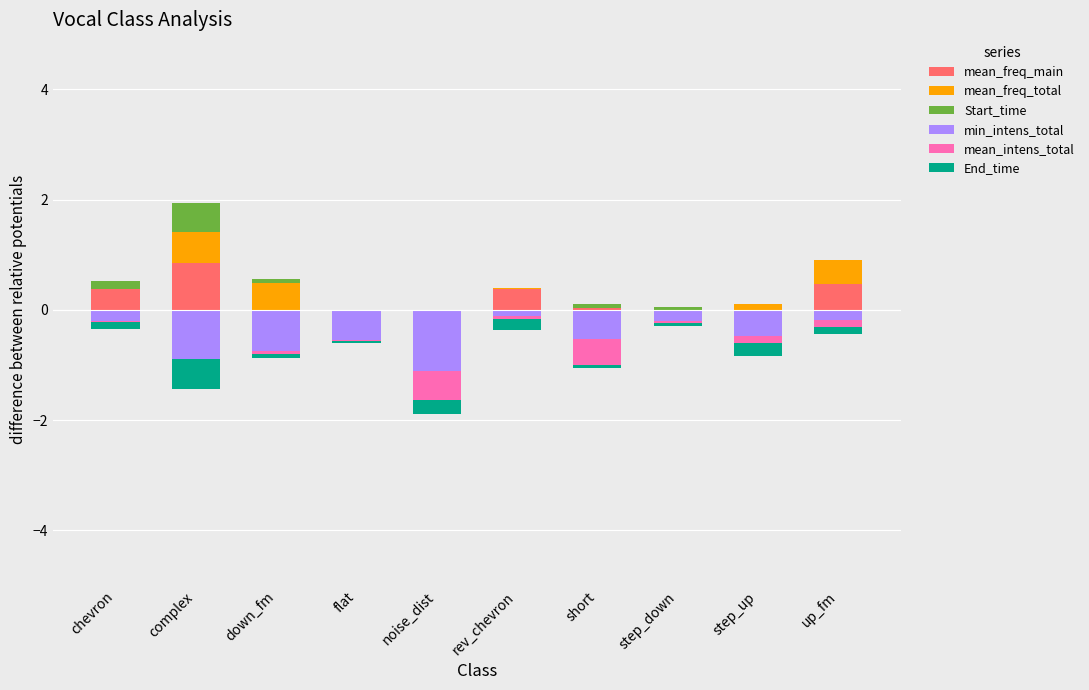

At up_fm, list the series in order from largest to smallest.

mean_freq_main, mean_freq_total, Start_time, End_time, mean_intens_total, min_intens_total